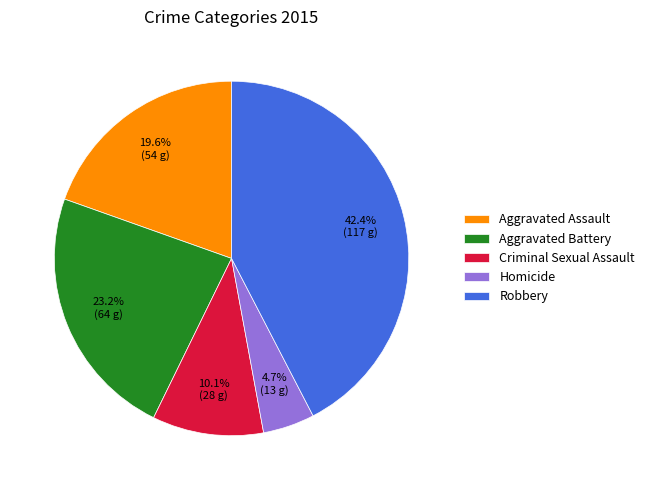

Is there any slice that represents more than half of the pie?

No